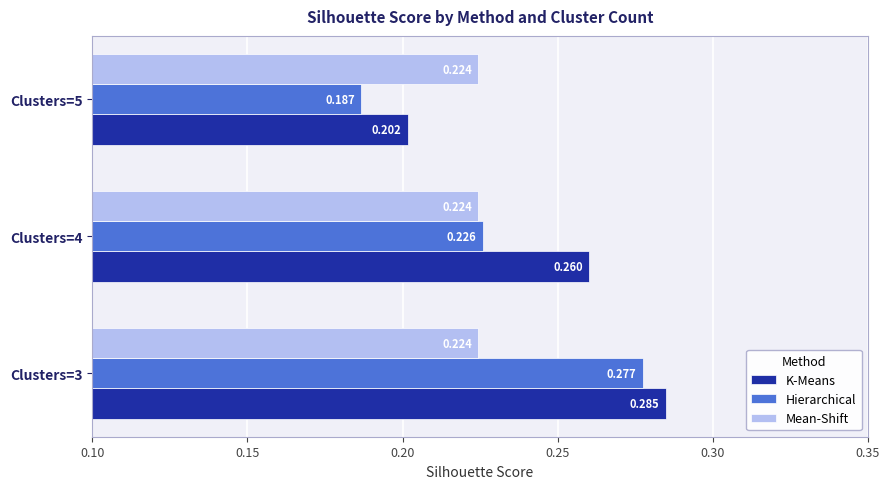

Is the value of K-Means at Clusters=5 greater than the value of Mean-Shift at Clusters=4?

No